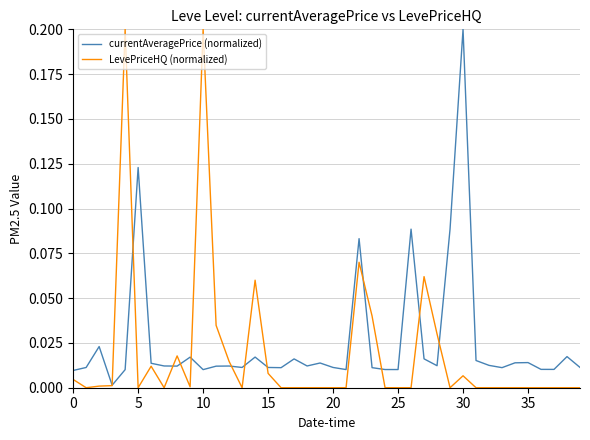

What are all the series names shown in the legend?

currentAveragePrice (normalized), LevePriceHQ (normalized)